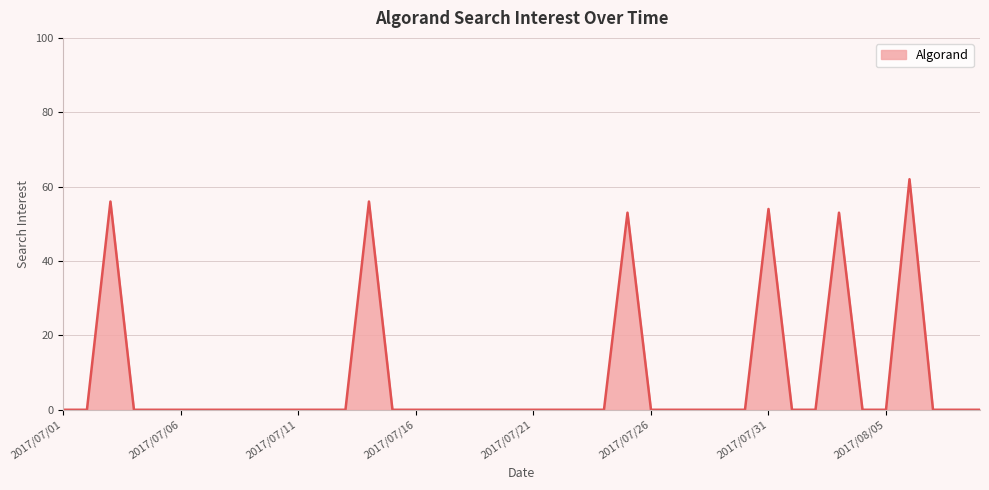

What is the greatest value displayed?

62